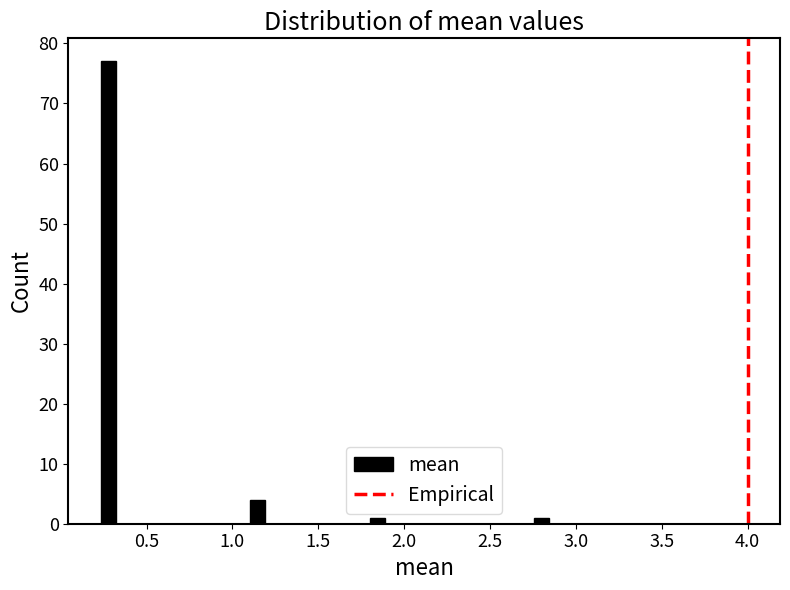

Around what value on the x-axis is the tallest bar? Give the approximate position of its centre, as read against the axis.

0.30